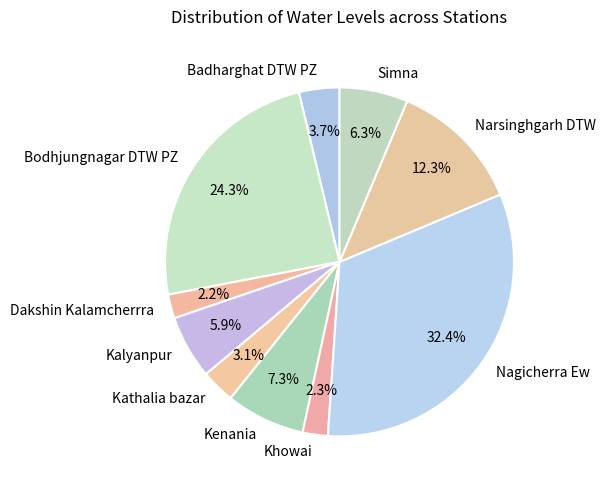

To the nearest percent, what is the difference between the Dakshin Kalamcherrra and Nagicherra Ew slice percentages?

30%